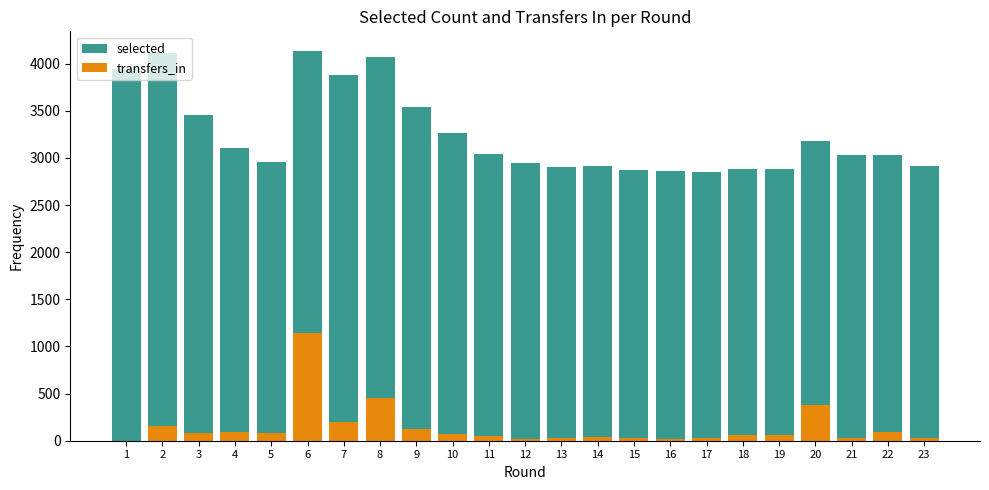

What is the value of the transfers_in bar at the 2nd from the left?

156